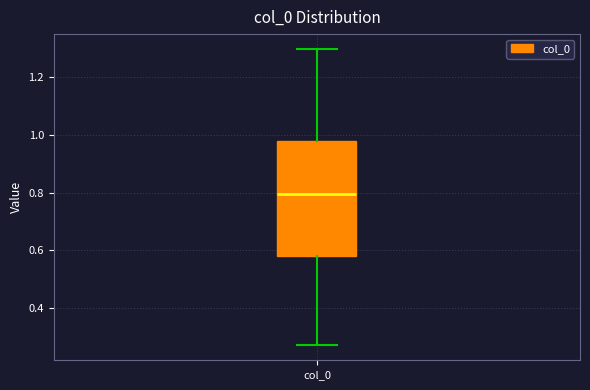

Where is the upper edge of the box for col_0 on the y-axis? The values are not printed on the chart, so give them approximately, as read against the axis.

0.98